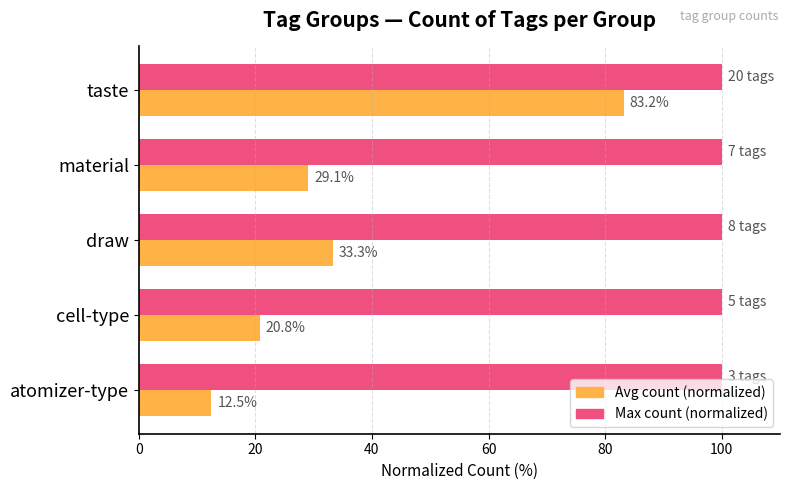

What is the spread (max minus min) of values at cell-type?

79.2